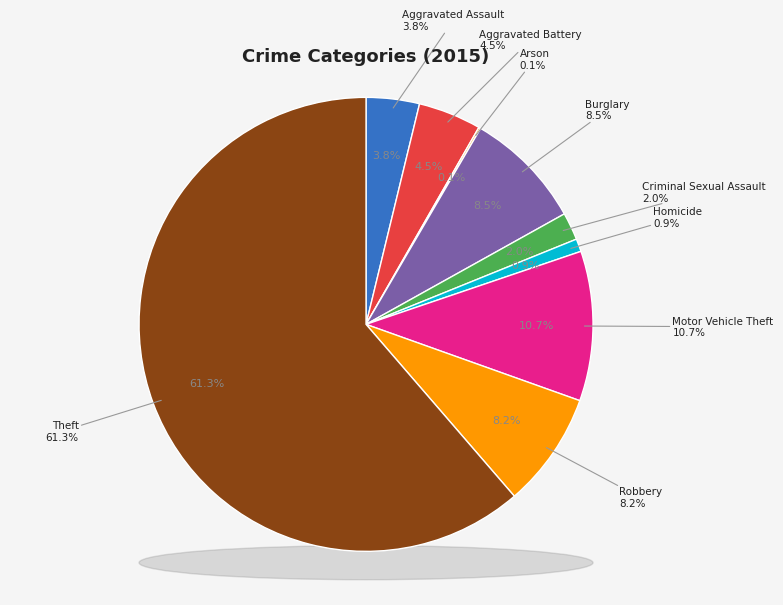

To the nearest percent, what portion does Burglary represent?

8%